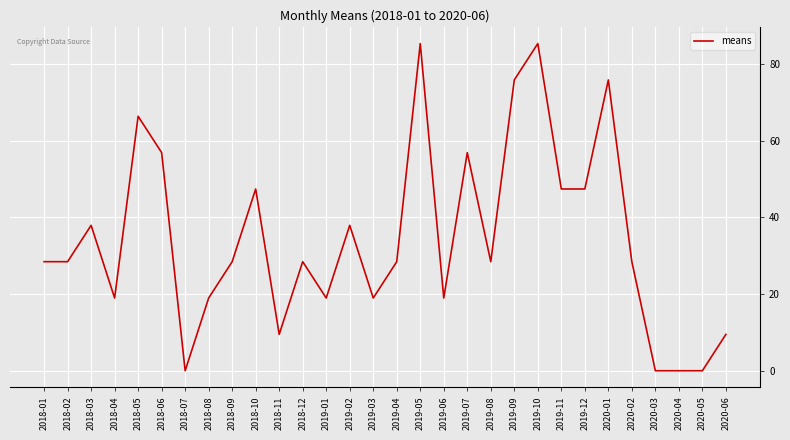

What is the change in value from 2018-05 to 2019-08?

-37.9